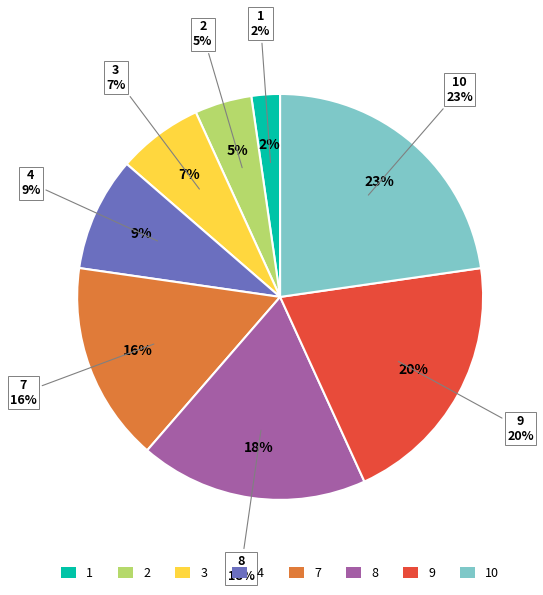

To the nearest percent, what percentage of the pie is 9?

20%